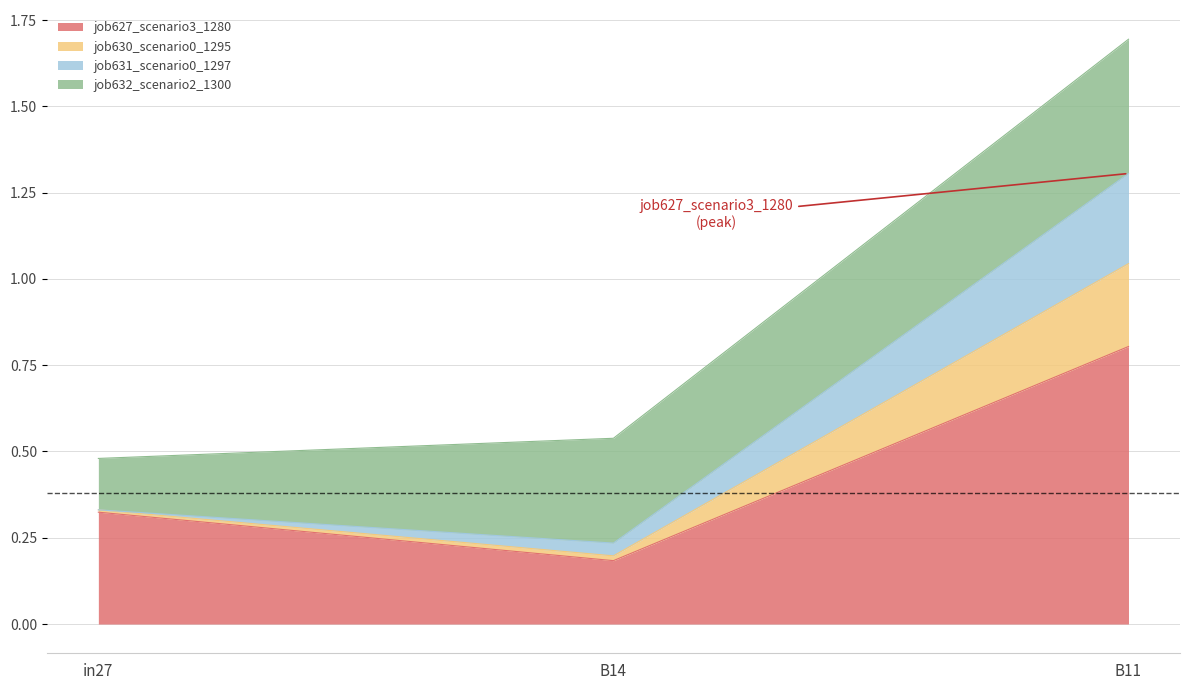

The value of job627_scenario3_1280 at B14 is 0.2. True or false?

True